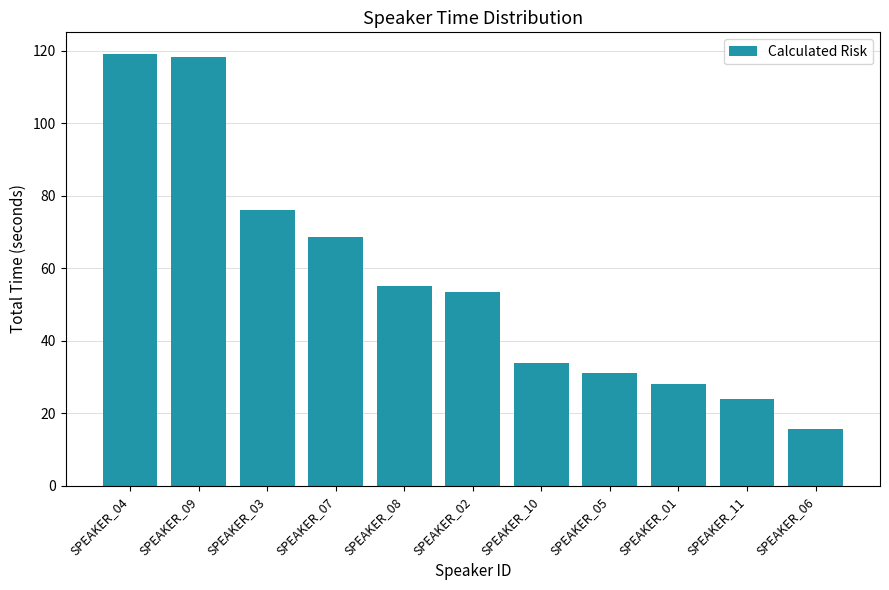

Where is the data nearest to the value 67?

SPEAKER_07